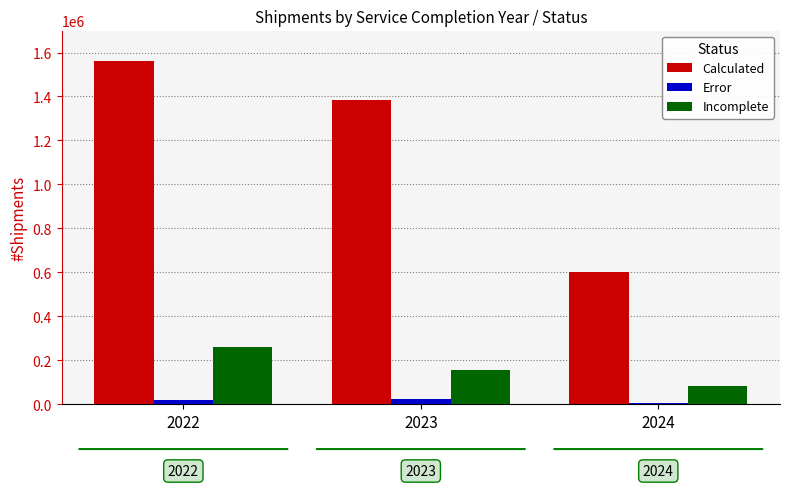

Which series has the widest spread of values?

Calculated